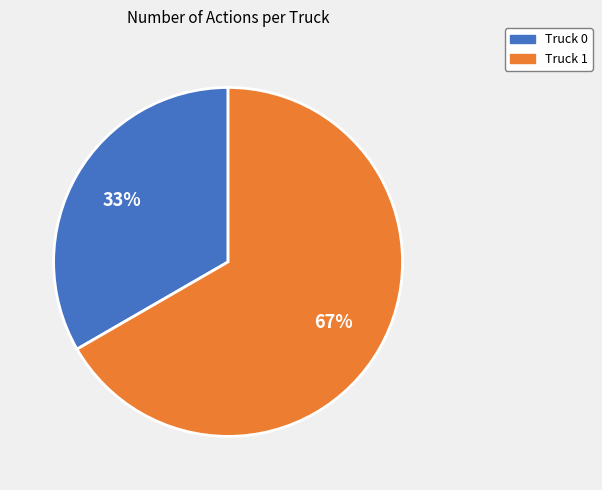

Do Truck 1 and Truck 0 together represent more than half of the pie?

Yes